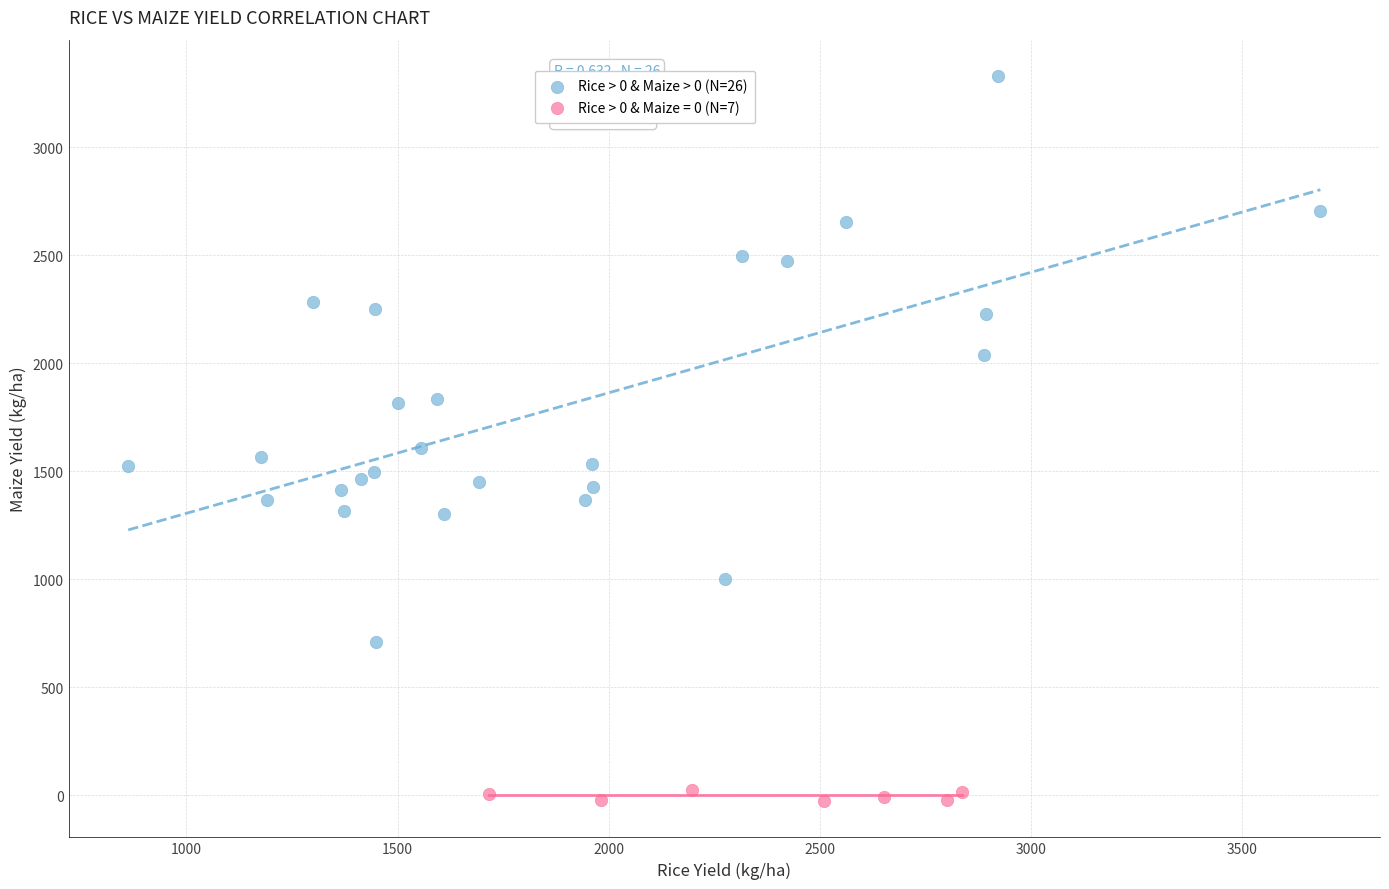

Which series reaches the minimum Y coordinate?

Rice > 0 & Maize = 0 (N=7)